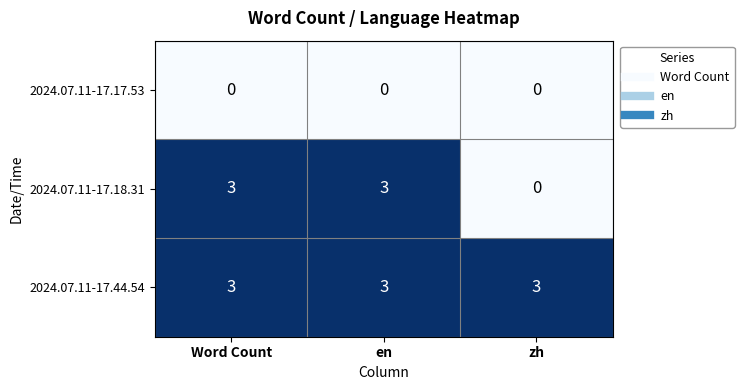

Which series has the widest spread of values?

2024.07.11-17.18.31